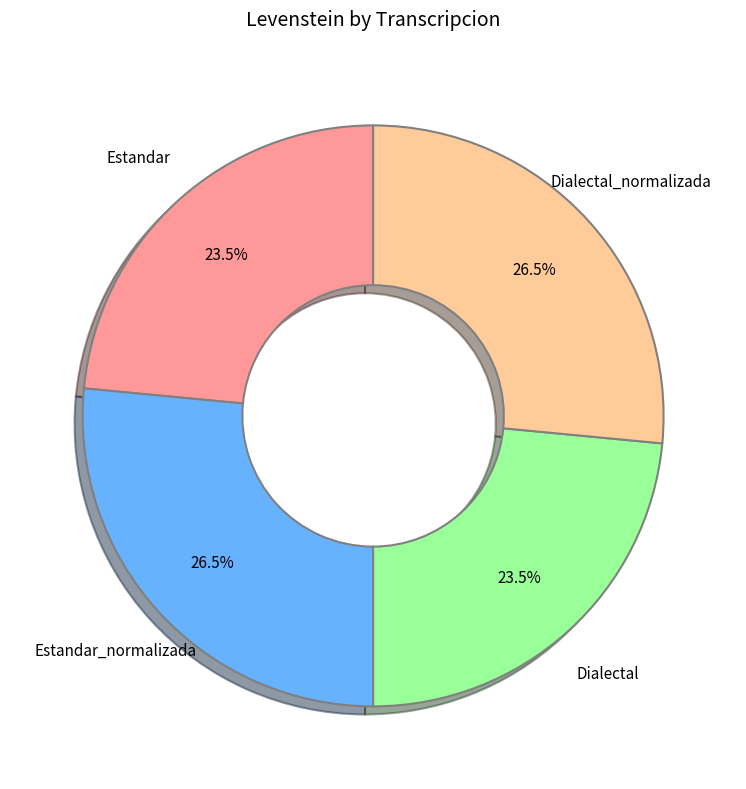

Is there a majority slice in this chart?

No